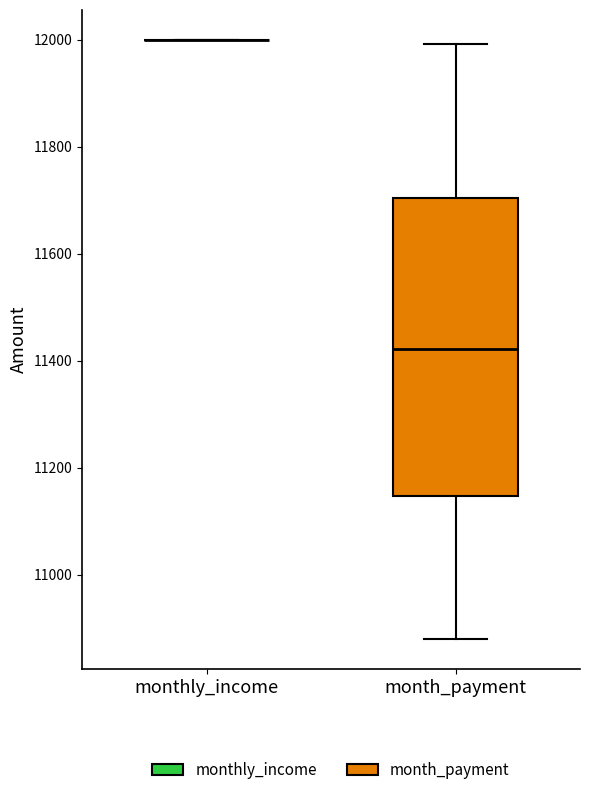

Reading left to right, transcribe this box plot: for each box, give where its median line is, the range the box spans, and where its two whiskers end, as read against the y-axis. The values are not printed on the chart, so give them approximately, as read against the axis.

monthly_income: box collapsed to a line at 12000, whiskers 12000 to 12000
month_payment: median 11420, box 11140 to 11700, whiskers 10880 to 12000